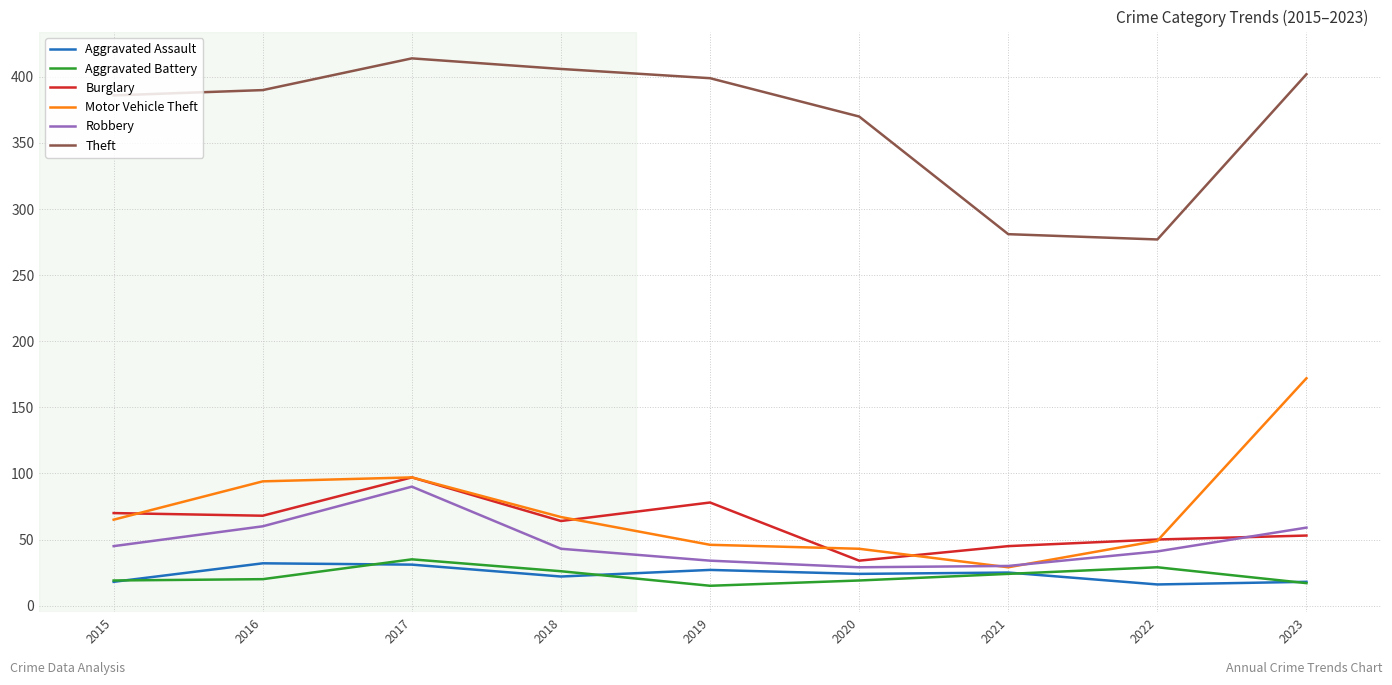

At which label does Aggravated Assault first exceed 24?

2016